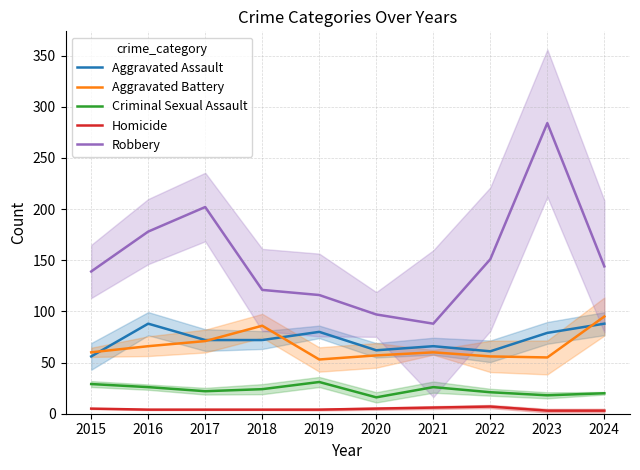

What is the value of the Aggravated Battery point at the 8th from the left?

56